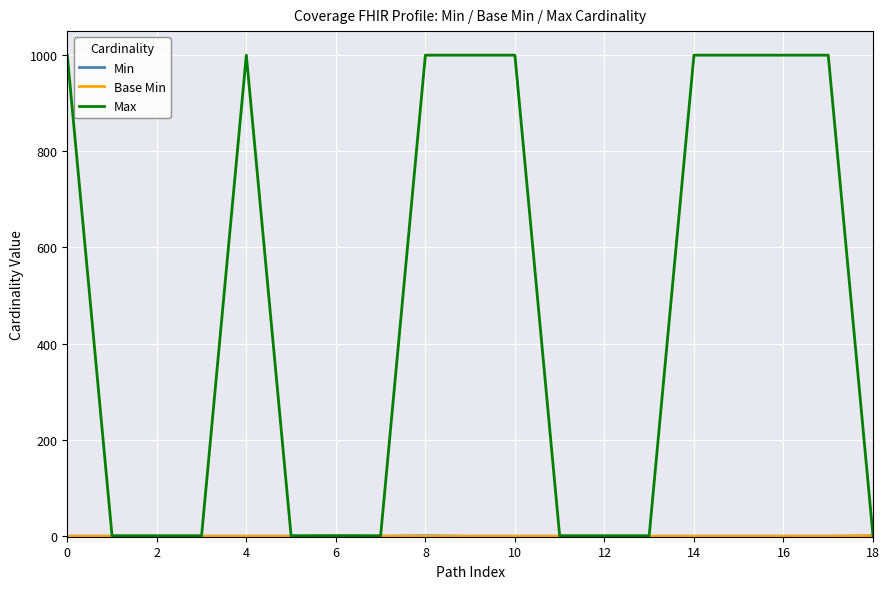

Which series has the widest spread of values?

Max